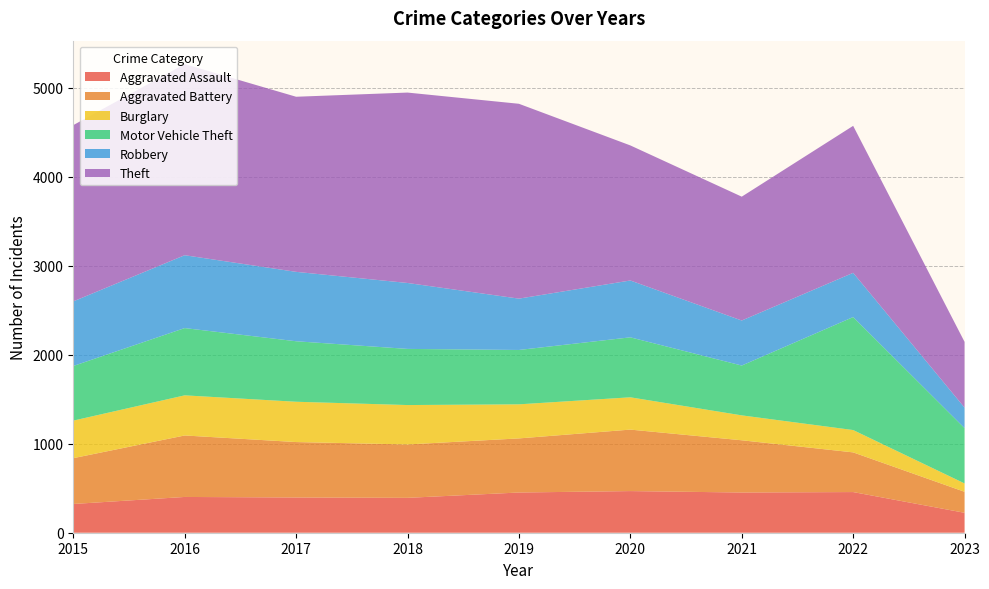

Reading right to left, list all the values displayed in this chart.

Aggravated Assault: 224	457	452	468	452	392	396	402	323
Aggravated Battery: 236	446	587	691	608	600	623	691	515
Burglary: 94	251	280	363	383	443	453	451	422
Motor Vehicle Theft: 622	1270	560	674	611	631	680	756	614
Robbery: 230	497	506	639	577	741	780	819	726
Theft: 739	1652	1392	1518	2190	2140	1968	2148	1981